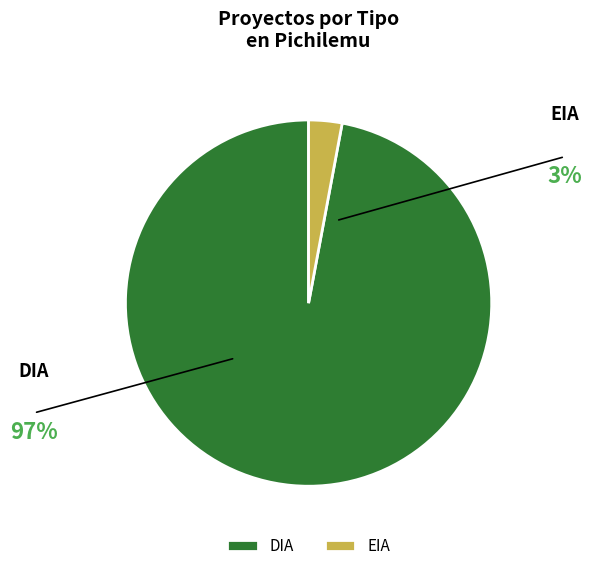

The EIA slice represents 1% of the pie. True or false?

False